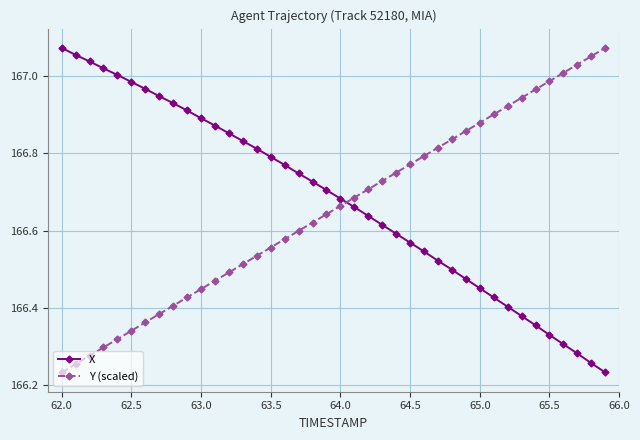

Does the chart display data point markers on the line(s)?

Yes